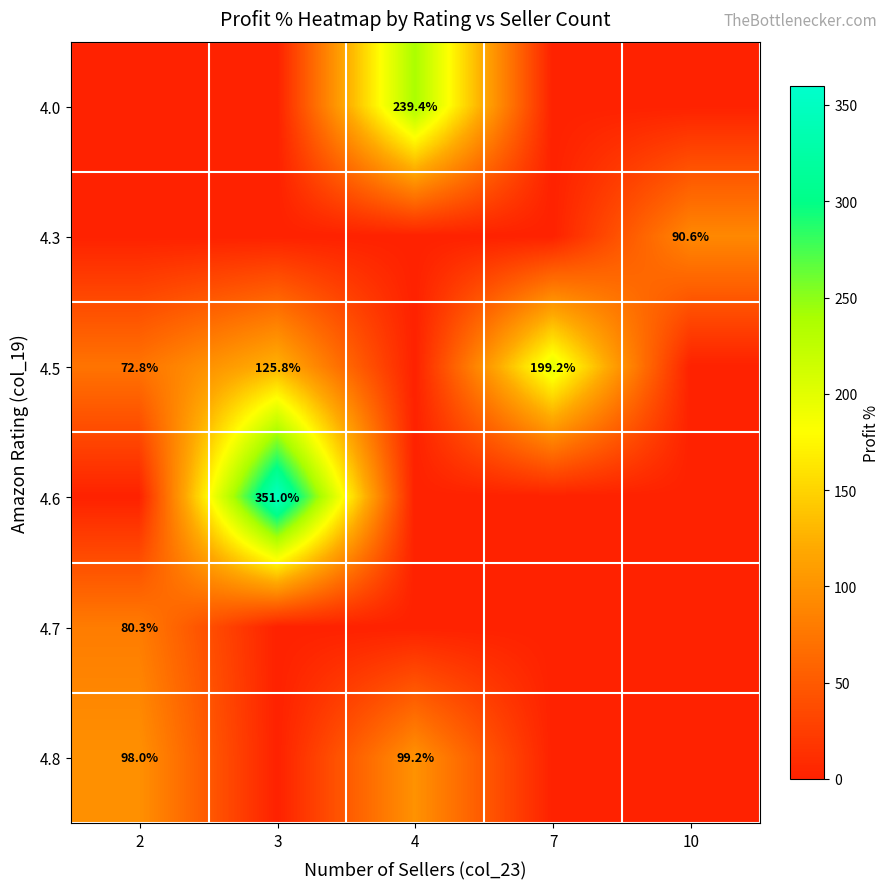

The value of 4.5 at 7 is 318.8. True or false?

False